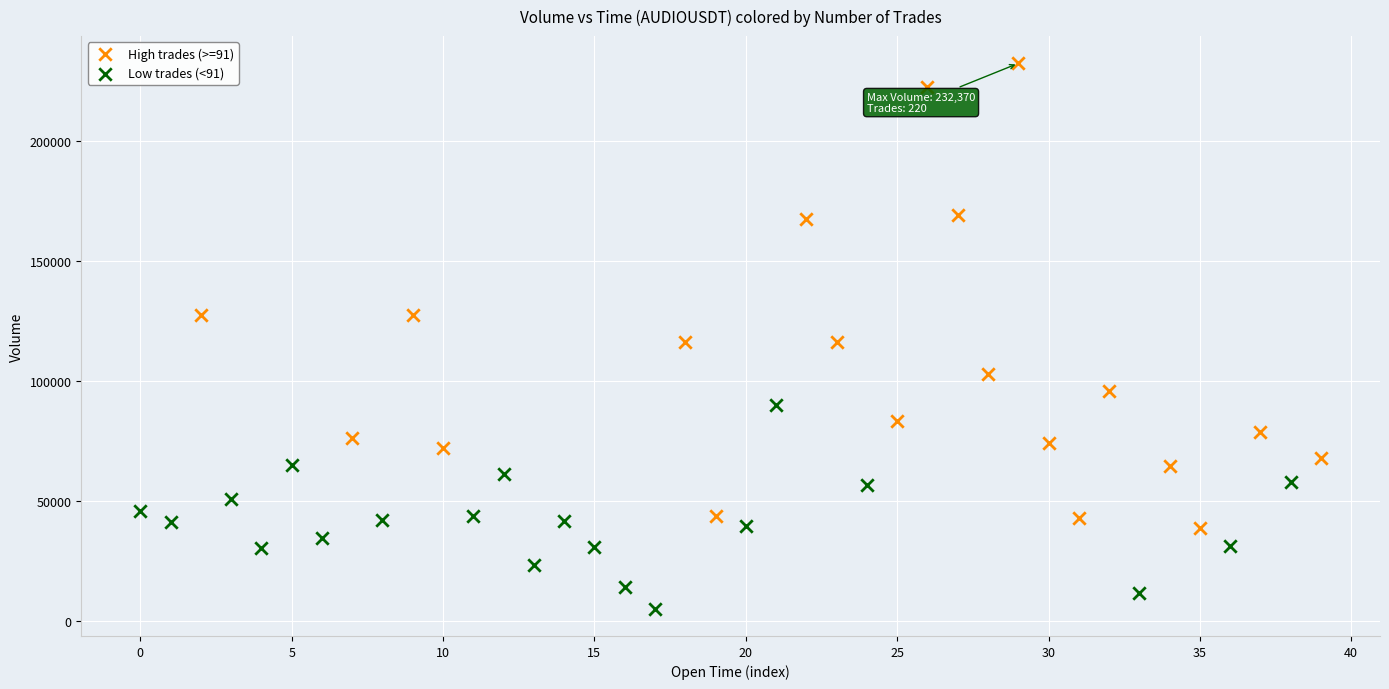

Which series has the largest Y range (max minus min)?

High trades (>=91)